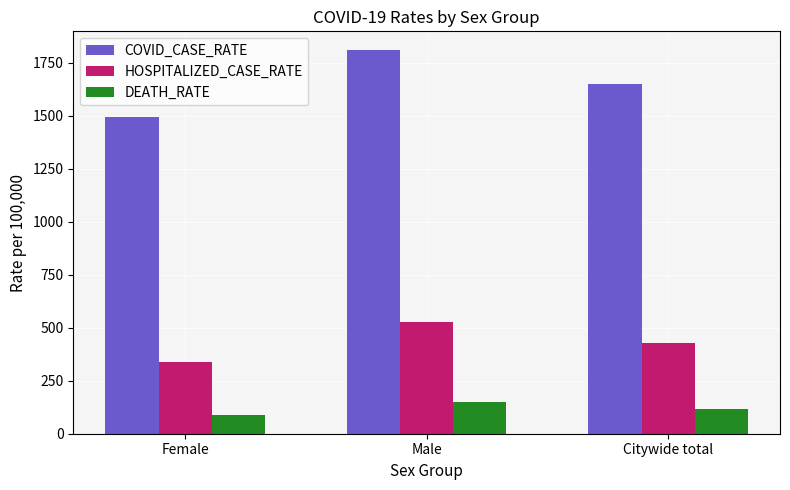

What is the label of the 2nd bar from the right?

Male